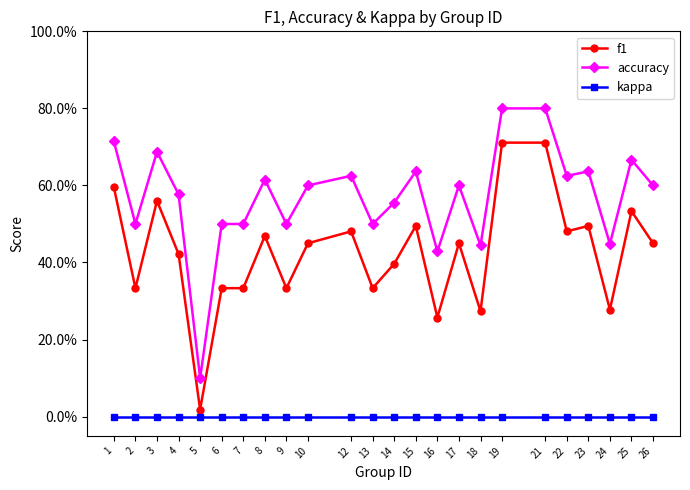

What is the difference between the maximum and minimum values in the f1 series?

0.7